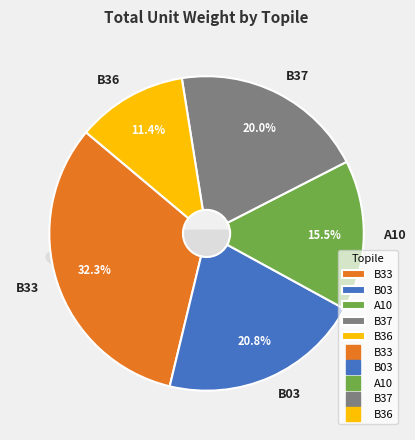

How many slices are in this pie chart?

5